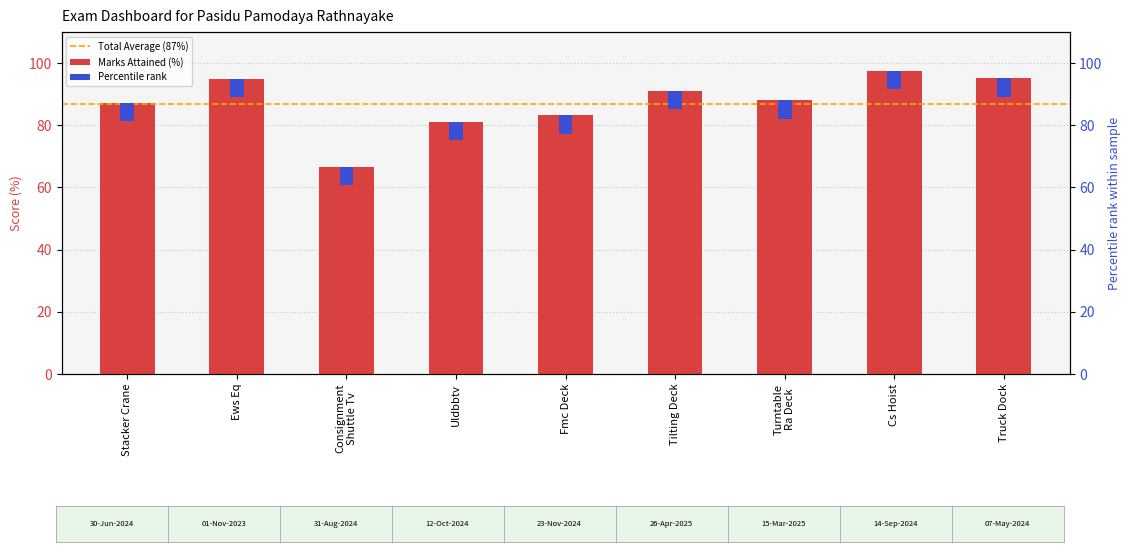

Reading left to right, extract all data points from this chart.

87.3	95.0	66.7	81.1	83.3	91.1	88.2	97.5	95.2